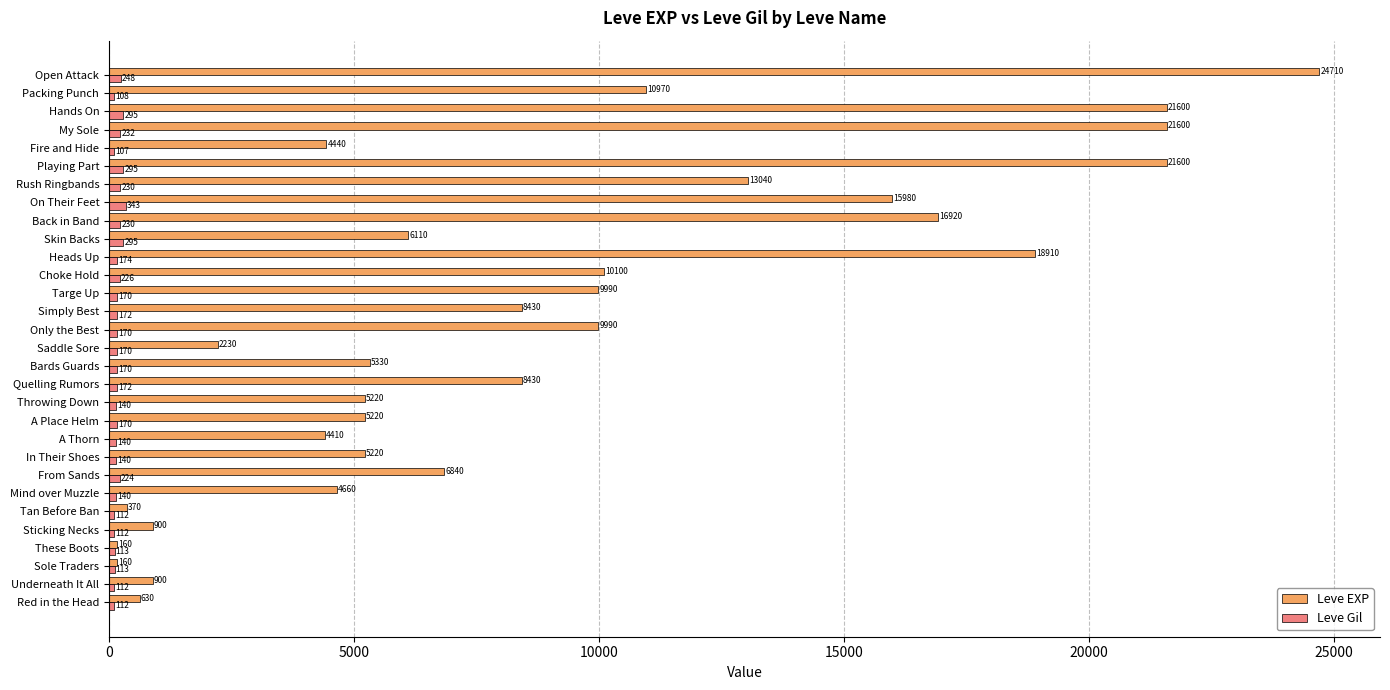

What is the highest value of the Leve EXP series?

24710